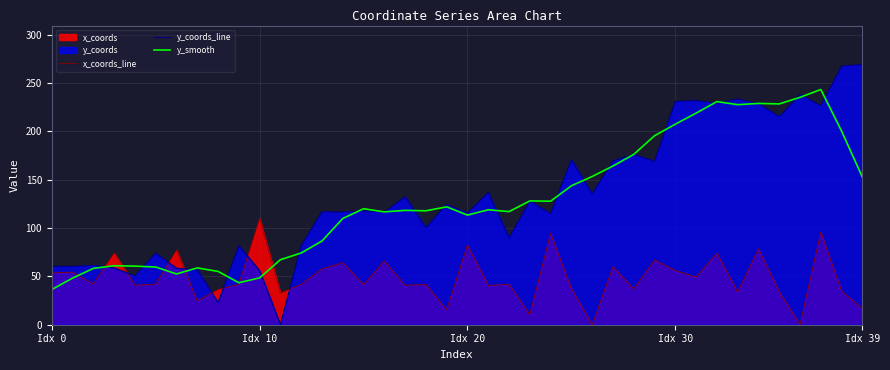

The y_smooth series shows 243.2 at 37. True or false?

True